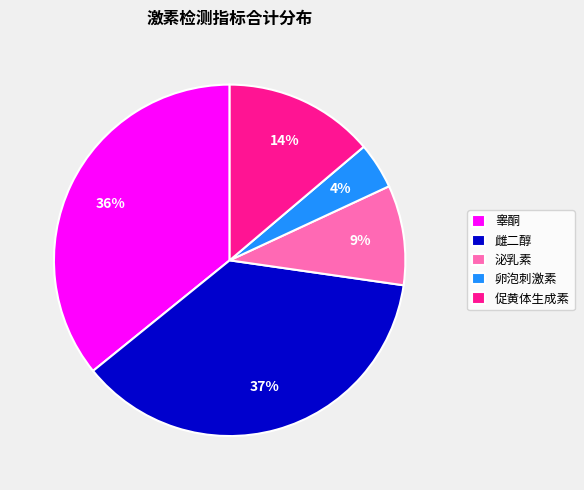

Which slice is the largest?

雌二醇